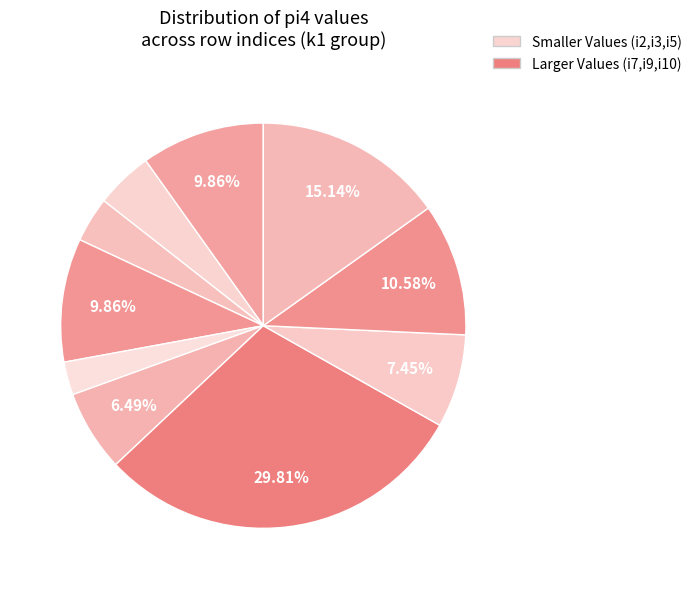

How many segments does this pie chart have?

10